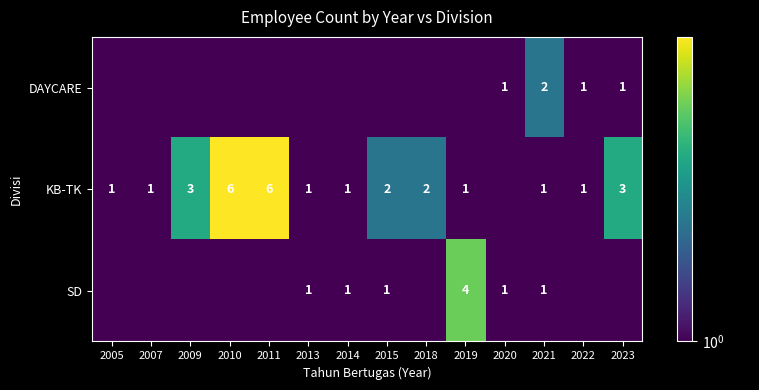

At how many categories does at least one series exceed 4?

2